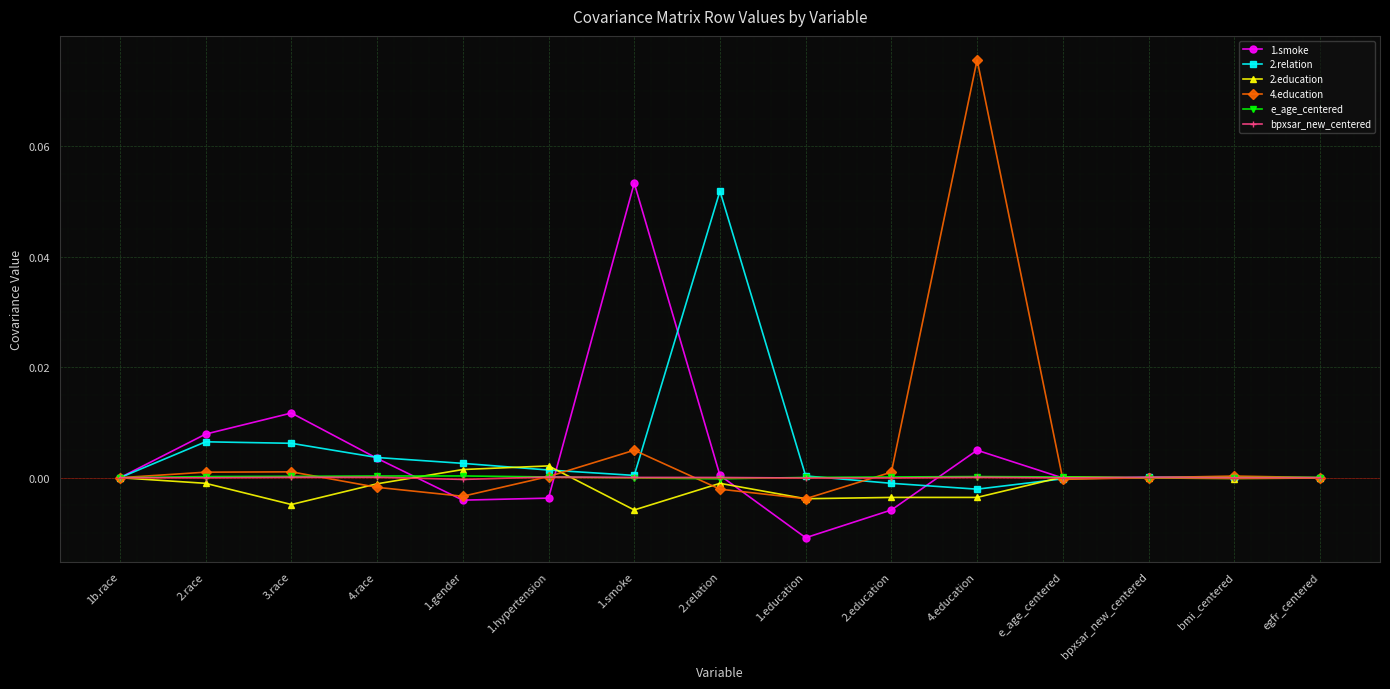

What is the label of the 7th point from the left?

1.smoke